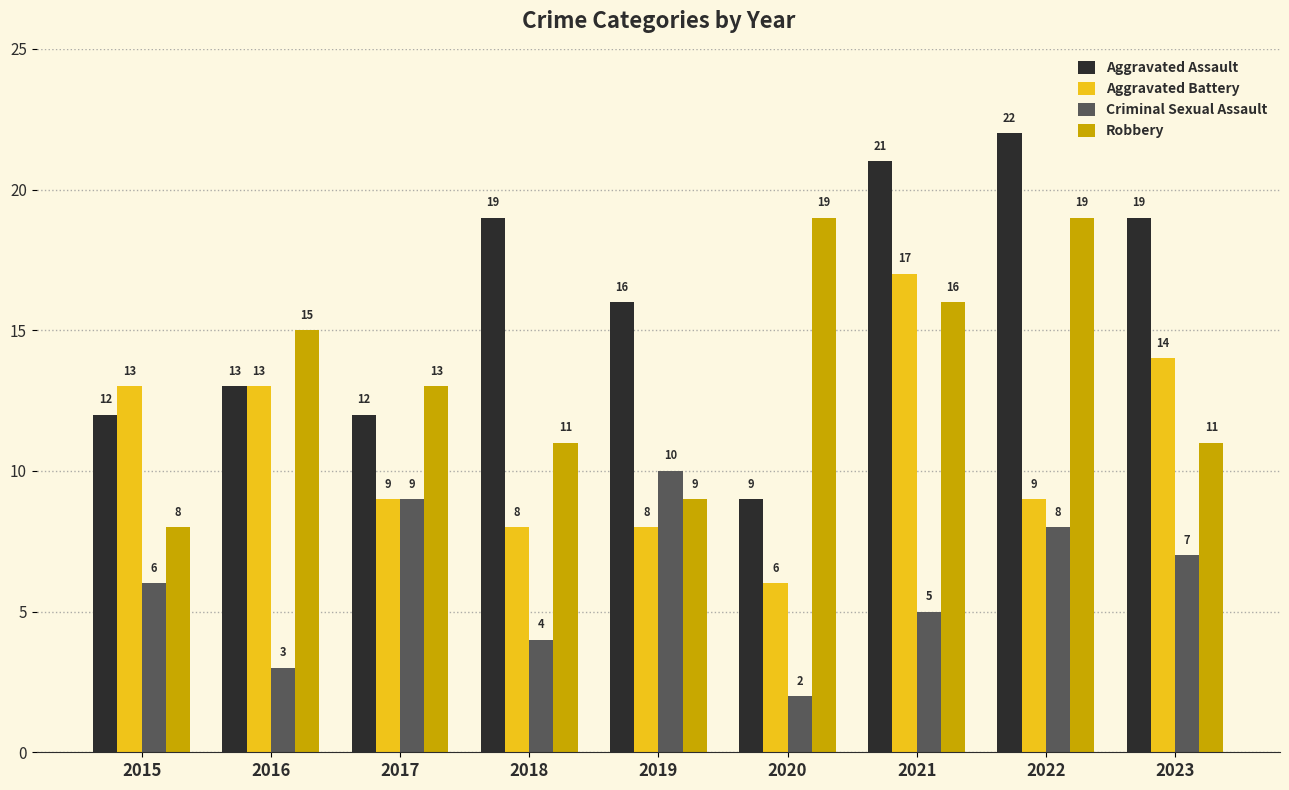

What is the total value across all series at 2023?

51